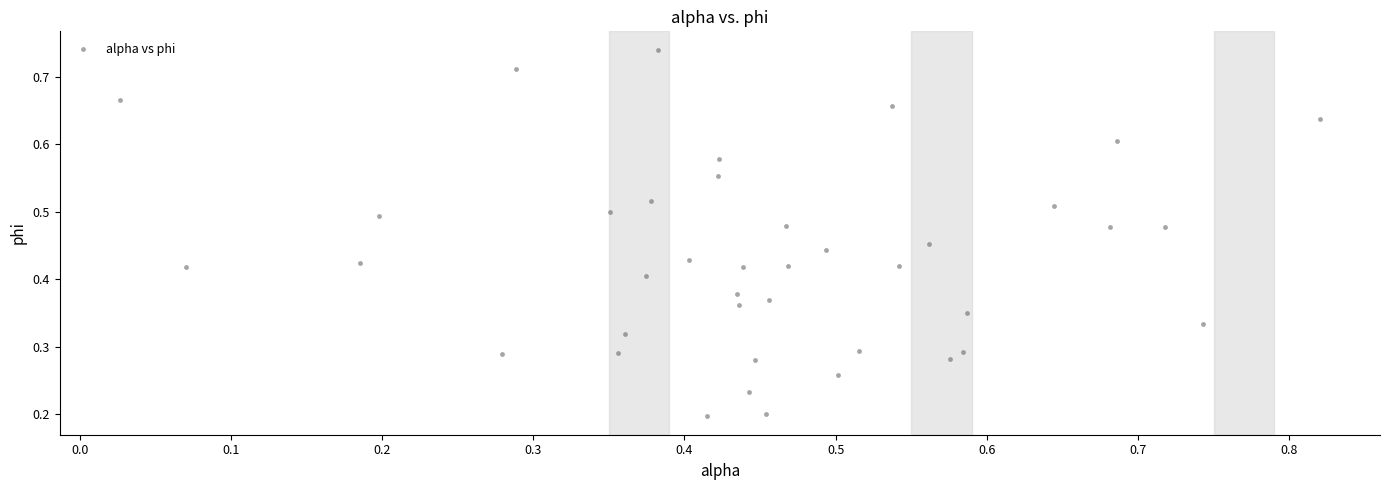

What is the range of X values (max minus min)?

0.8